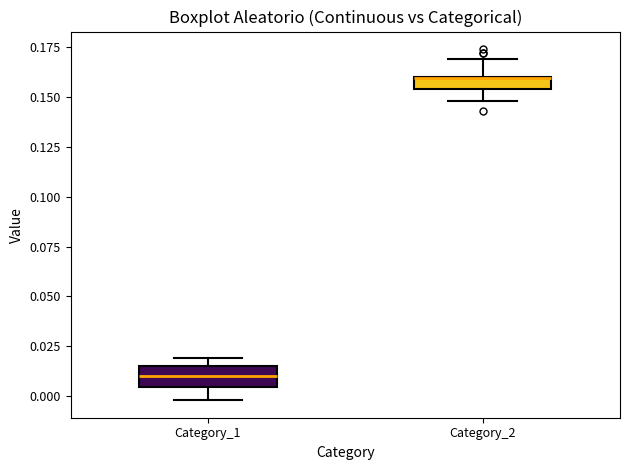

Where is the upper edge of the box for Category_1 on the y-axis? The values are not printed on the chart, so give them approximately, as read against the axis.

0.015